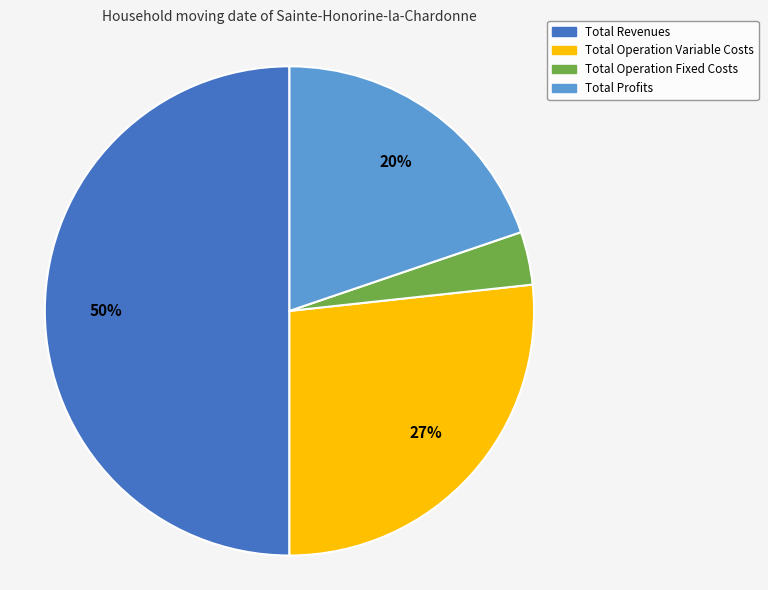

What is the largest slice in the pie chart?

Total Revenues